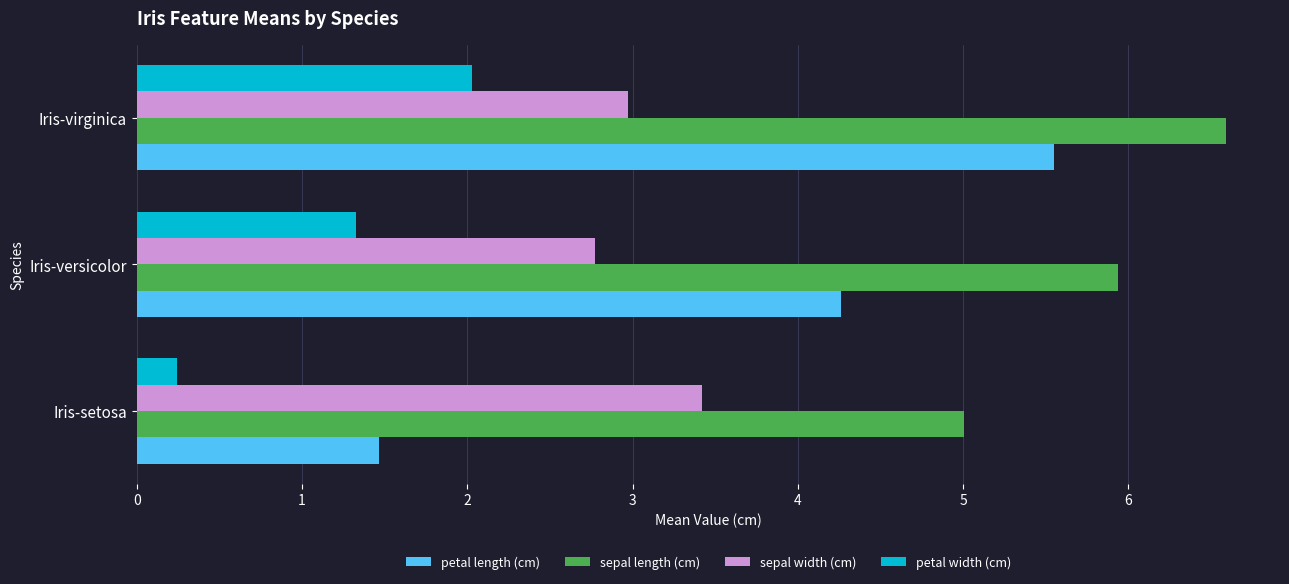

At which category is the sum across all series the highest?

Iris-virginica